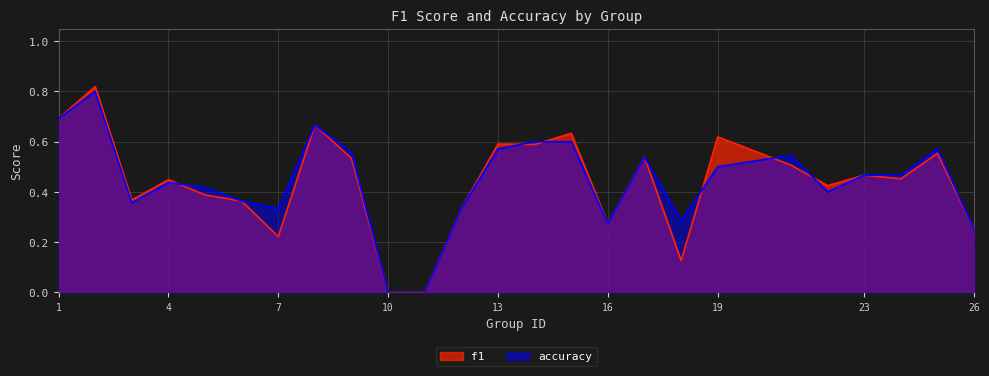

At 13, list the series in order from smallest to largest.

accuracy, f1